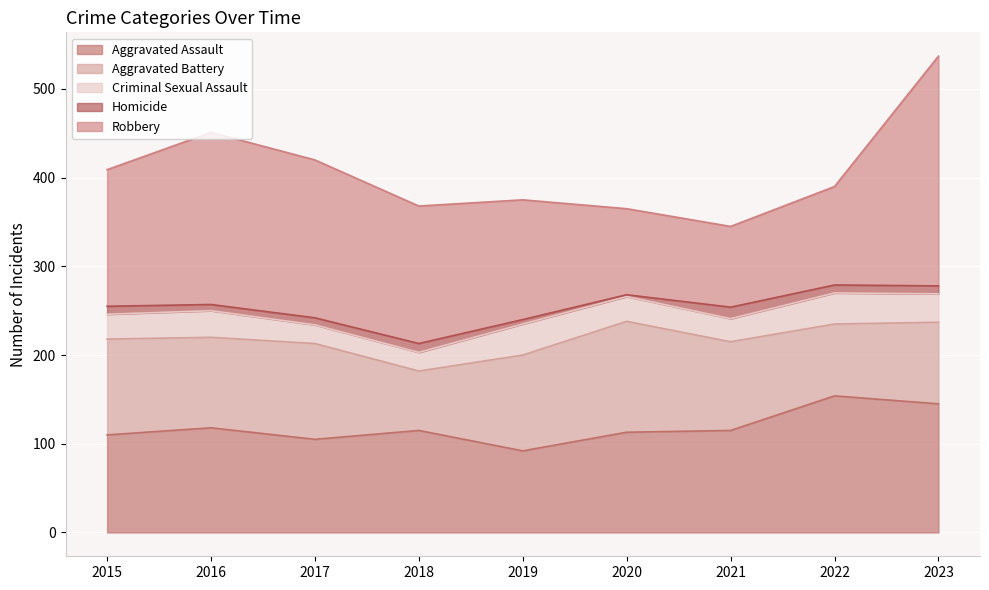

At how many categories does at least one series exceed 252?

1